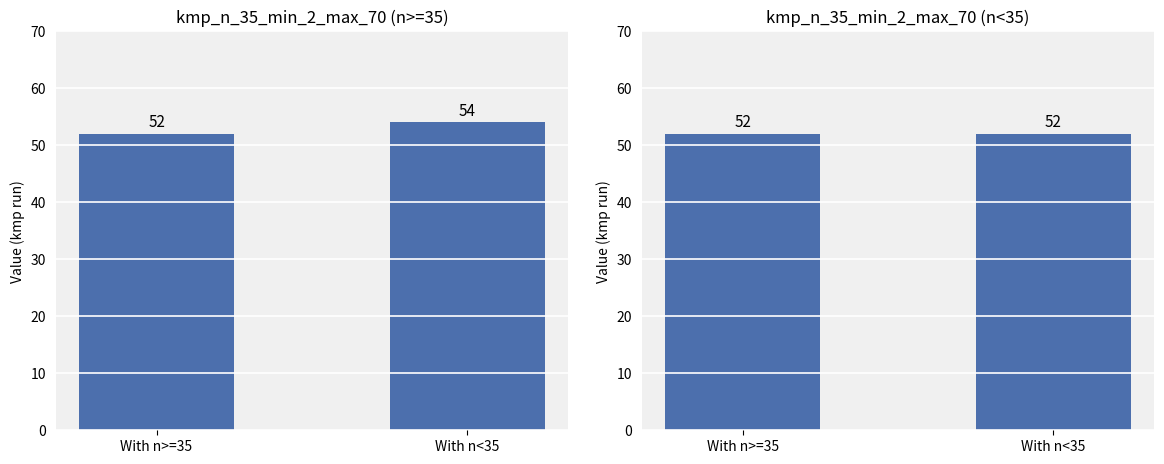

How many groups of bars are there?

2